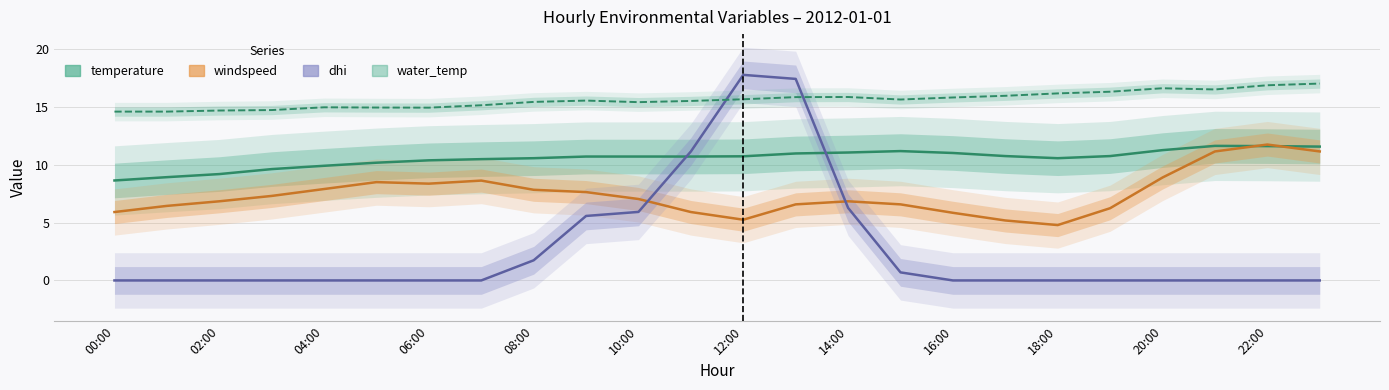

What is the maximum value for windspeed?

11.8